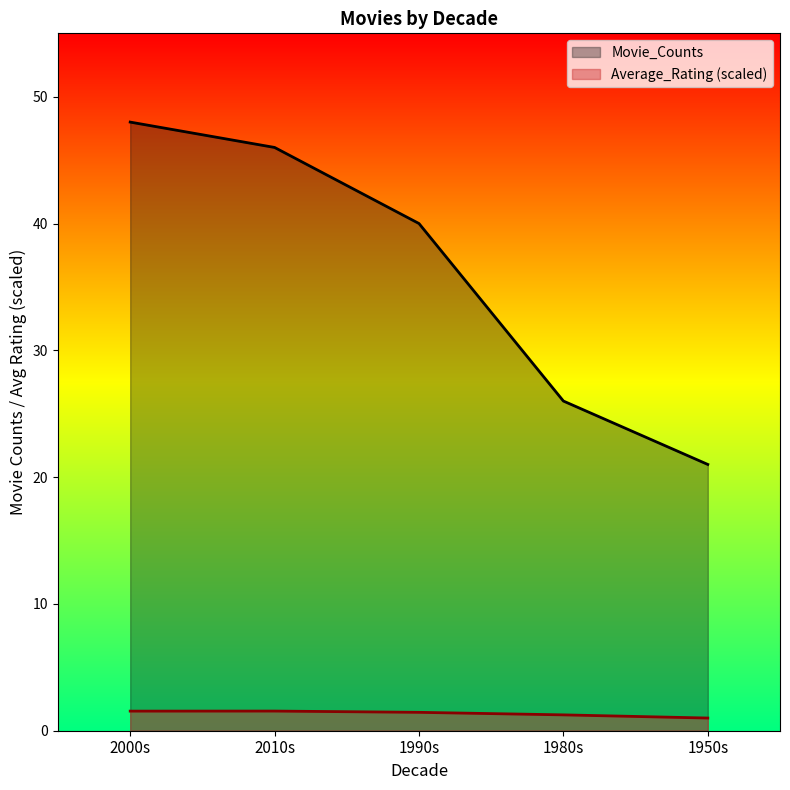

What is the difference between the Movie_Counts values at 1990s and 2000s?

8.0